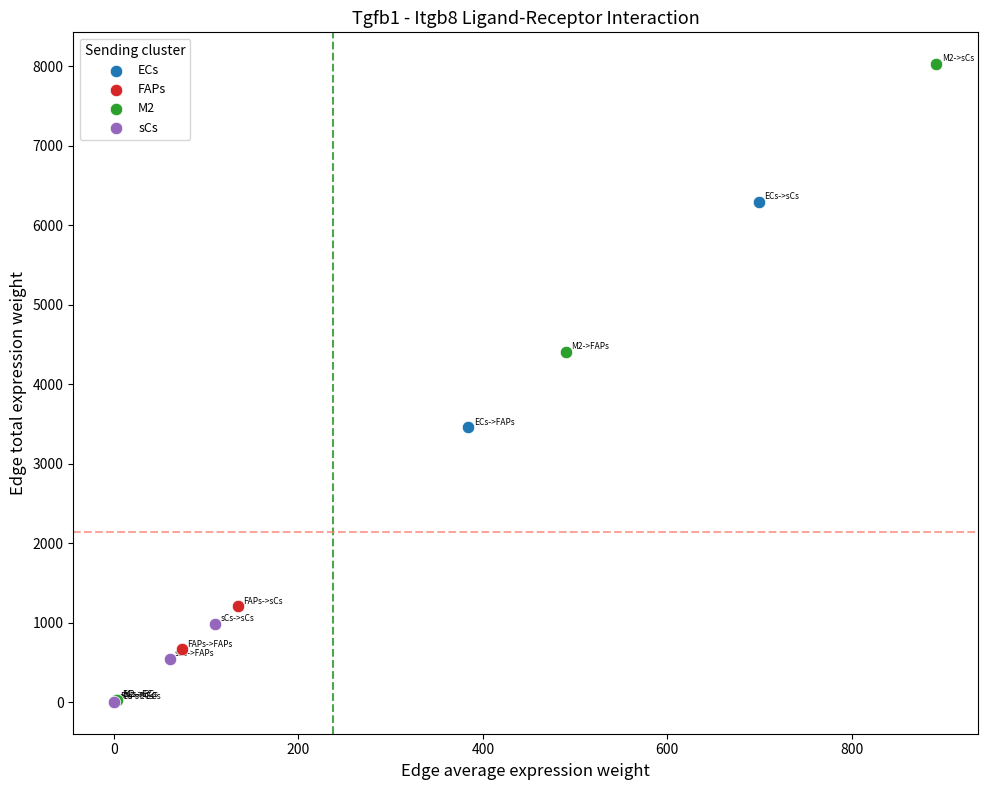

Which series contains the highest Y value?

M2